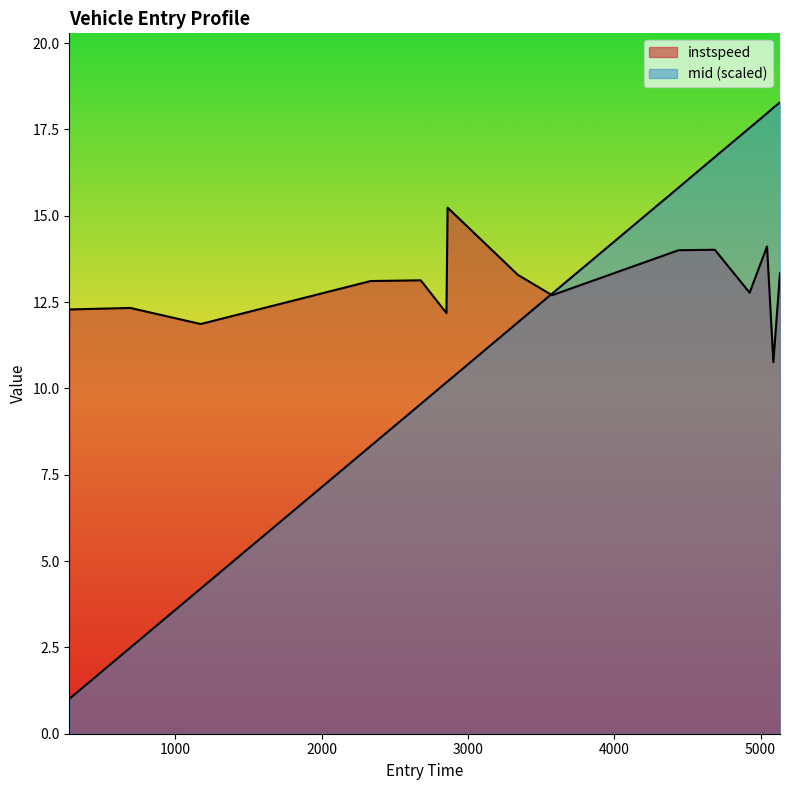

How many times do entry and instspeed cross each other?

1